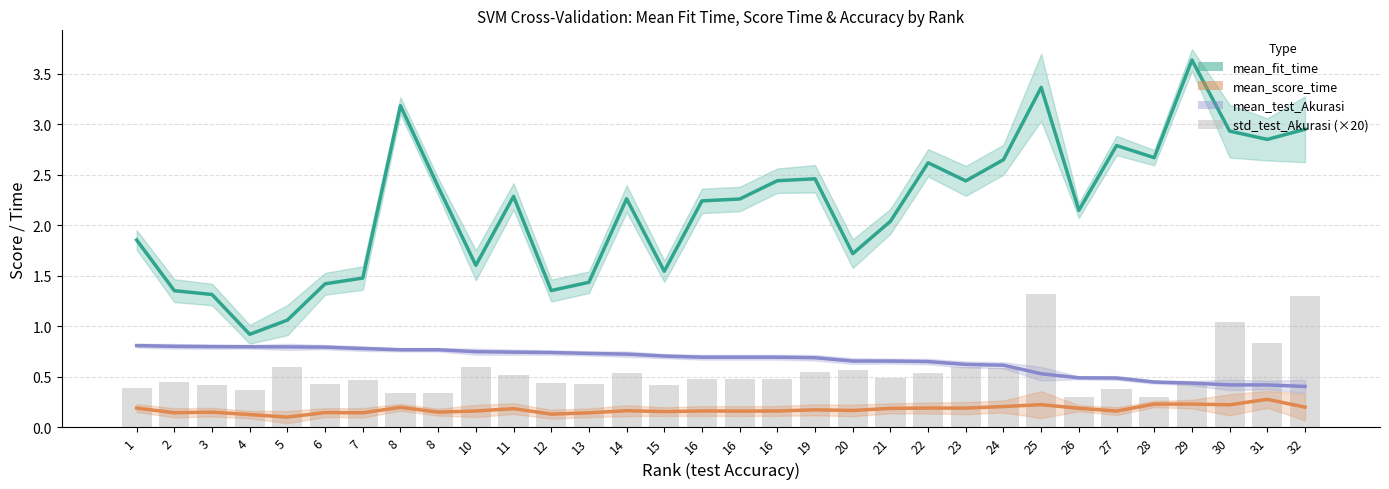

True or false: mean_fit_time has a value of 1.3 at 16.

False